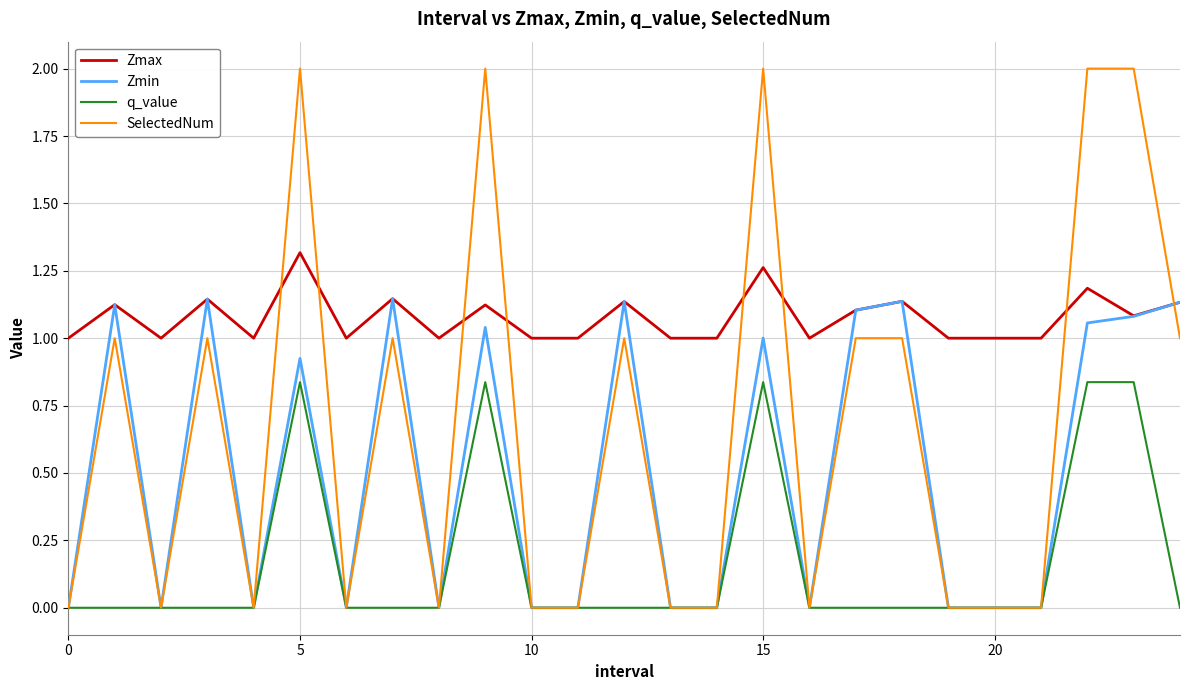

Rank the series by their average value, from highest to lowest.

Zmax, SelectedNum, Zmin, q_value